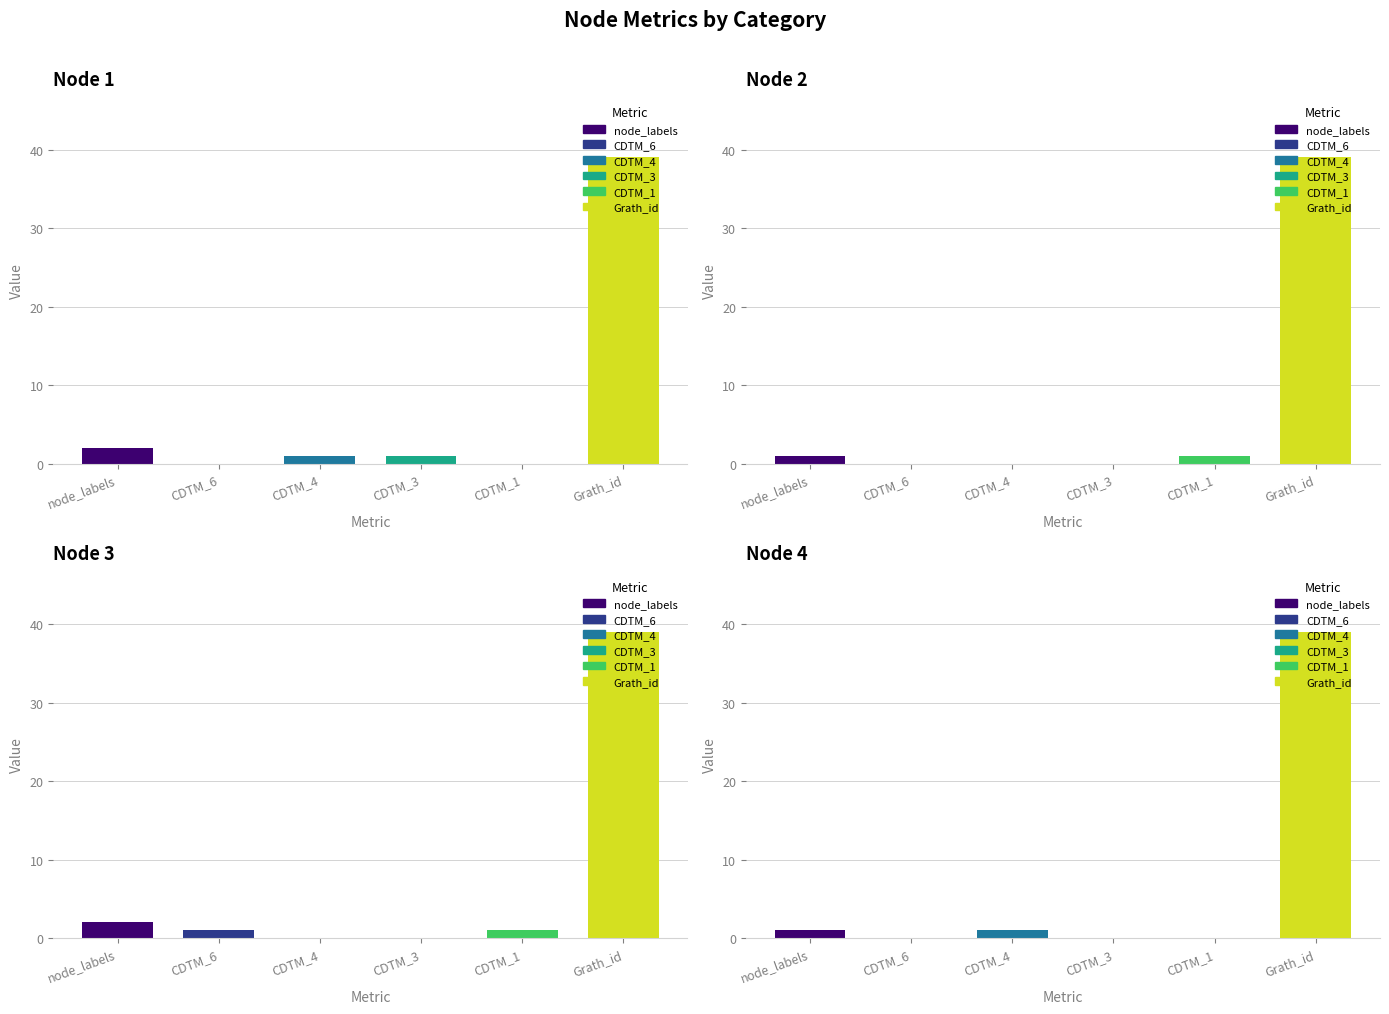

At which label does node_3 first exceed 1?

node_labels